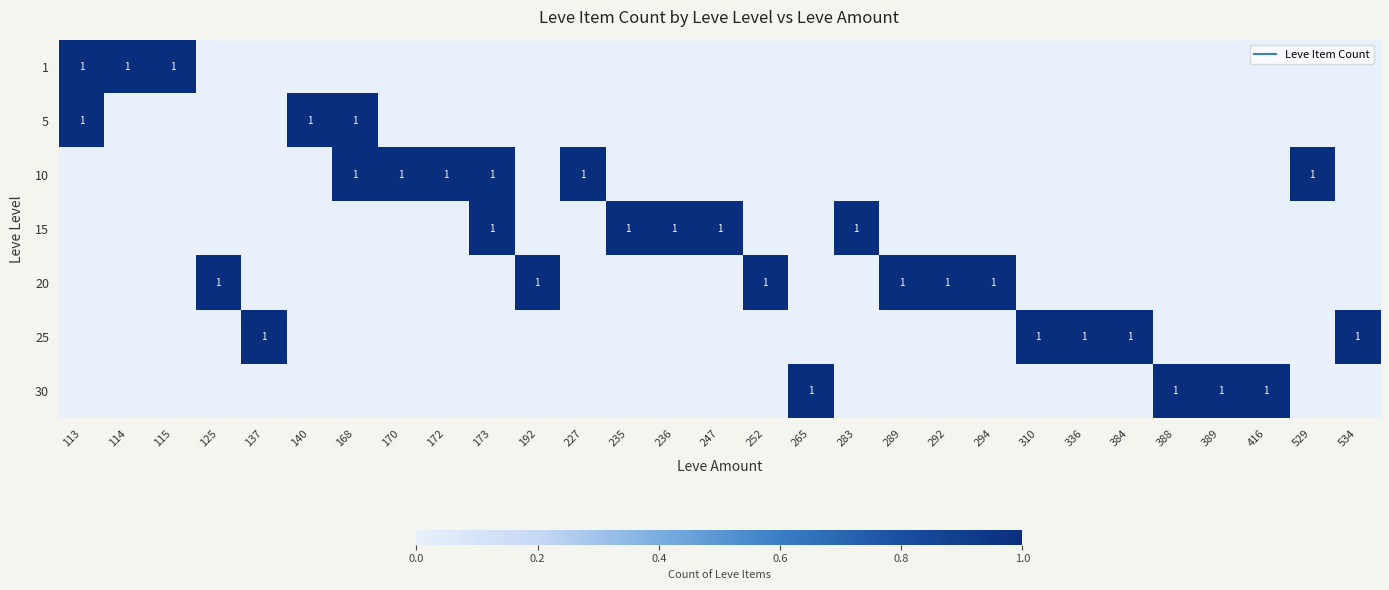

Which category has the highest value across all series?

113